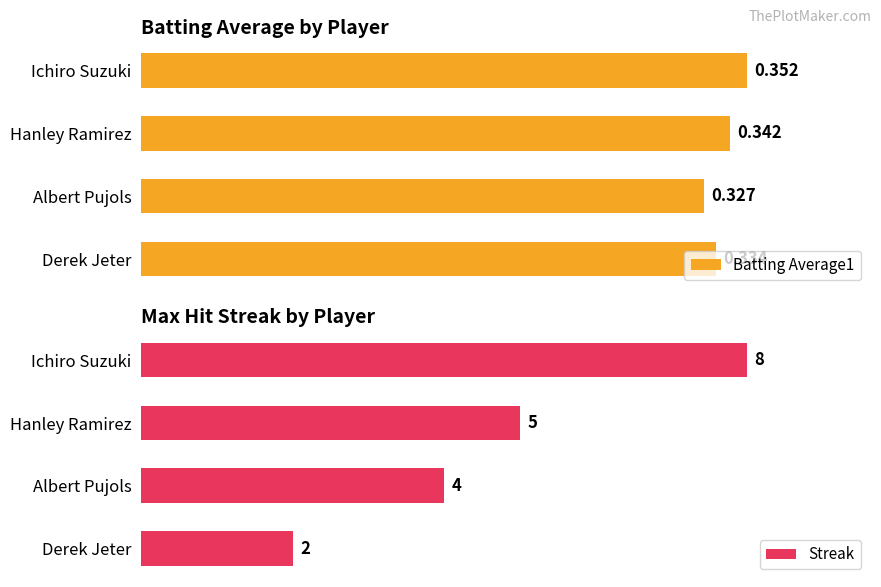

List the labels in order of Batting Average1 value, smallest first.

Albert Pujols, Derek Jeter, Hanley Ramirez, Ichiro Suzuki